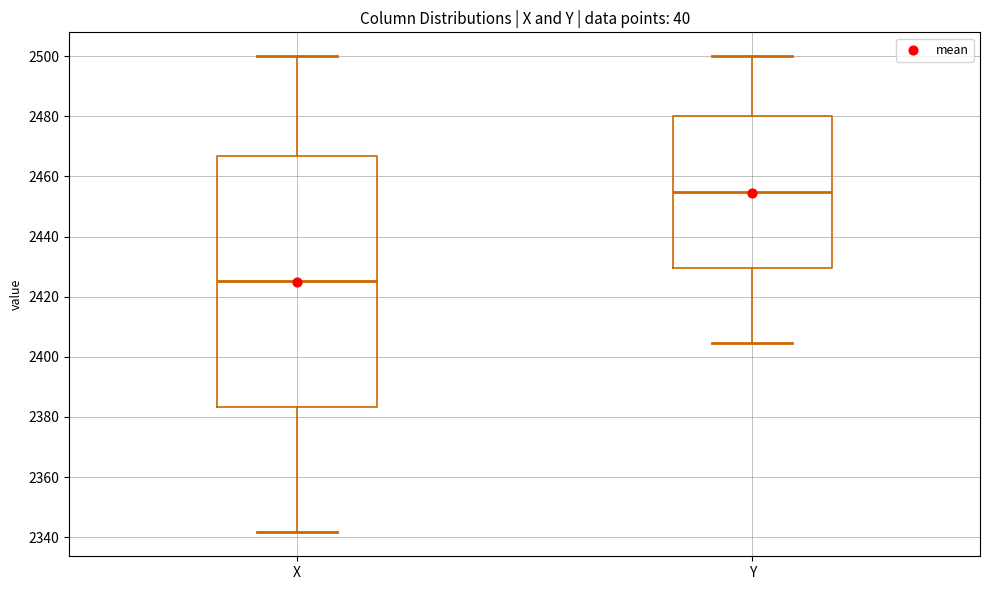

Reading left to right, transcribe this box plot: for each box, give where its median line is, the range the box spans, and where its two whiskers end, as read against the y-axis. The values are not printed on the chart, so give them approximately, as read against the axis.

X: median 2426, box 2384 to 2466, whiskers 2342 to 2500
Y: median 2454, box 2430 to 2480, whiskers 2404 to 2500